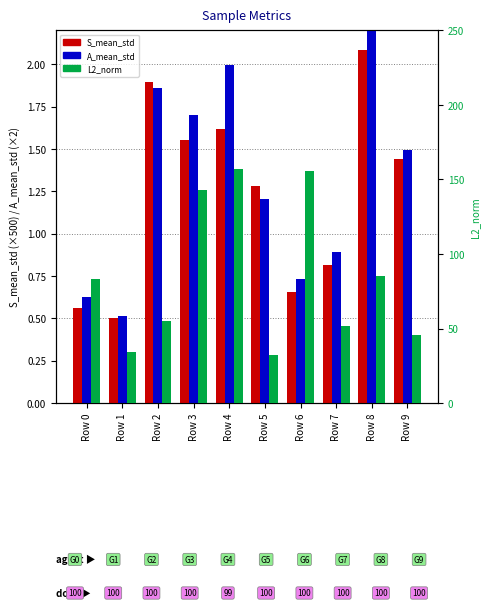

Reading right to left, extract all data points from this chart.

S_mean_std: 1.4	2.1	0.8	0.7	1.3	1.6	1.6	1.9	0.5	0.6
A_mean_std: 1.5	2.9	0.9	0.7	1.2	2.0	1.7	1.9	0.5	0.6
L2_norm: 45.5	85.0	51.8	155.9	32.0	157.3	143.3	55.3	34.3	83.0